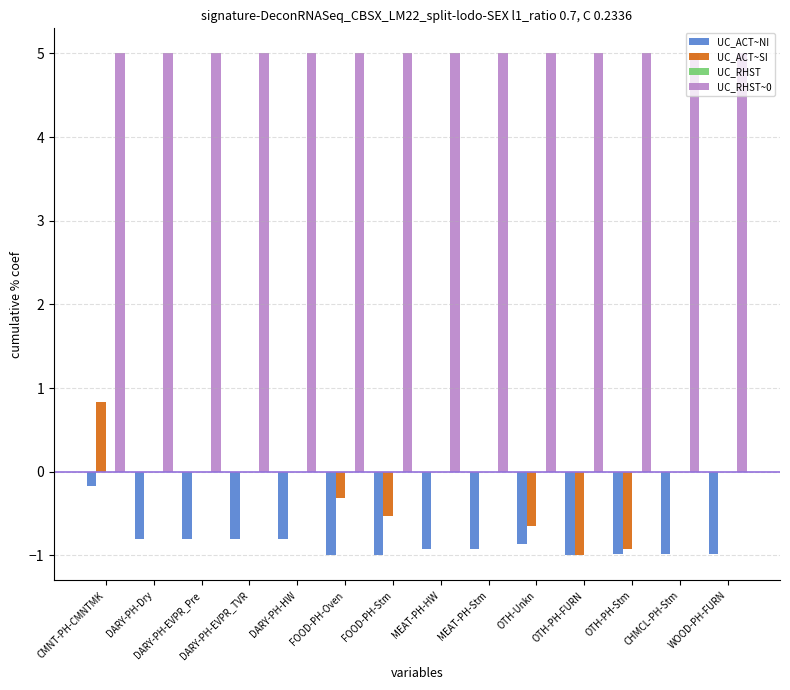

The UC_RHST~0 series shows 2.2 at FOOD-PH-Stm. True or false?

False